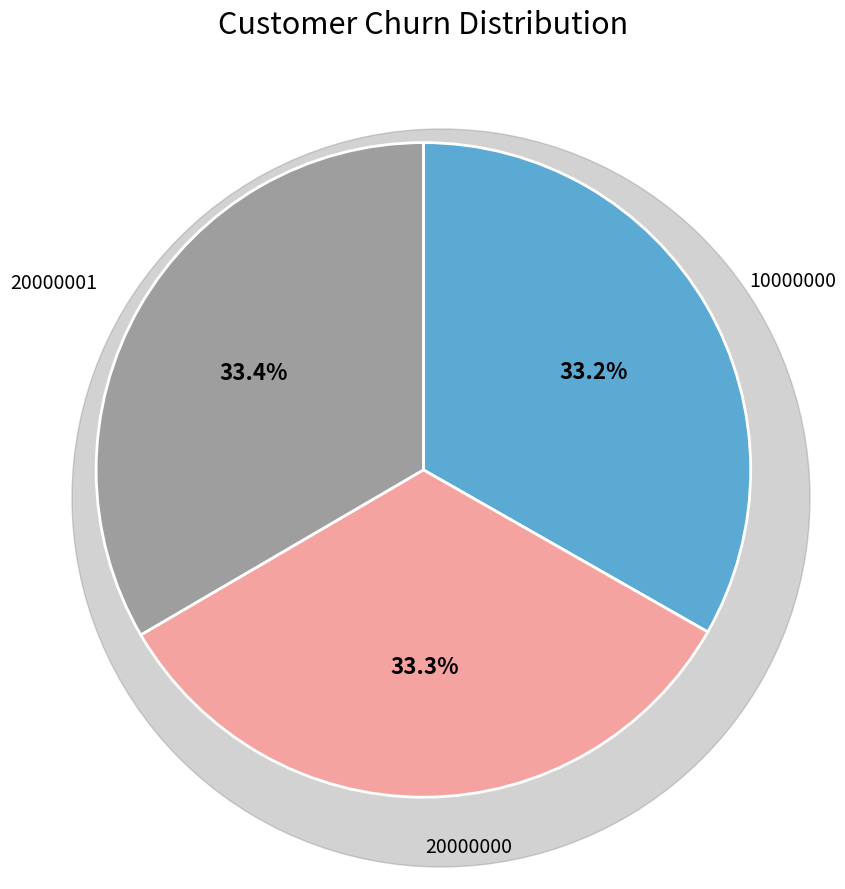

Does any single category account for the majority?

No